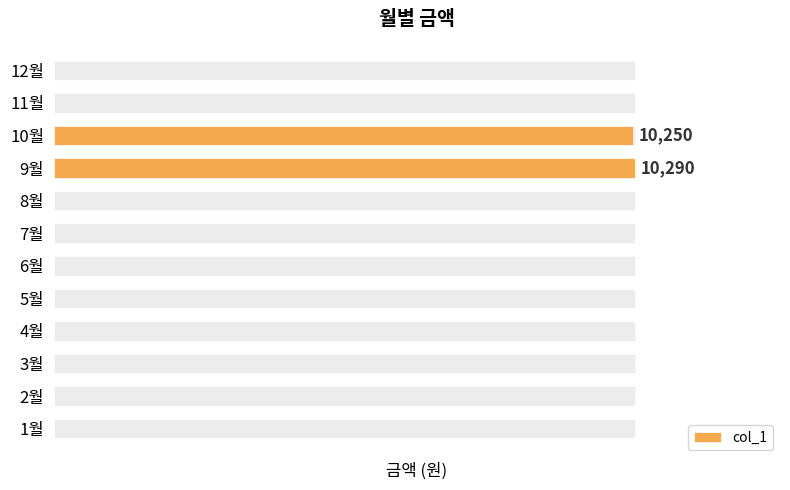

The value at 1 is 4189. True or false?

False